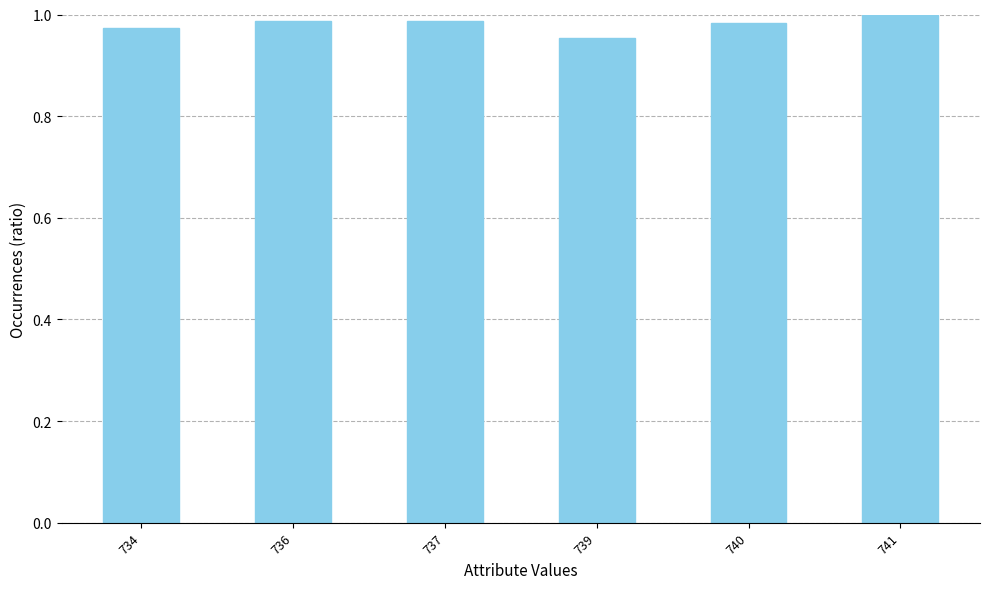

How many categories are shown in the chart?

6